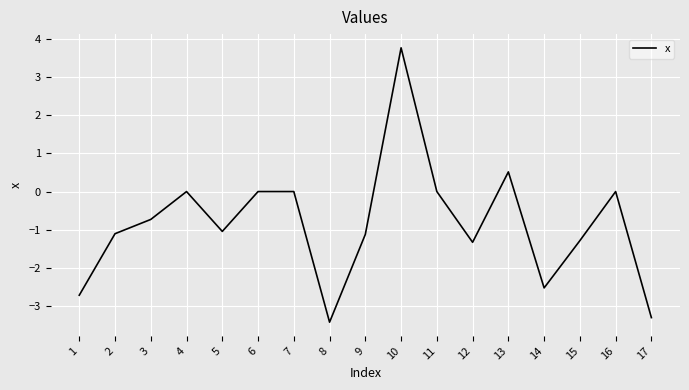

What is the difference between the maximum and minimum values?

7.2